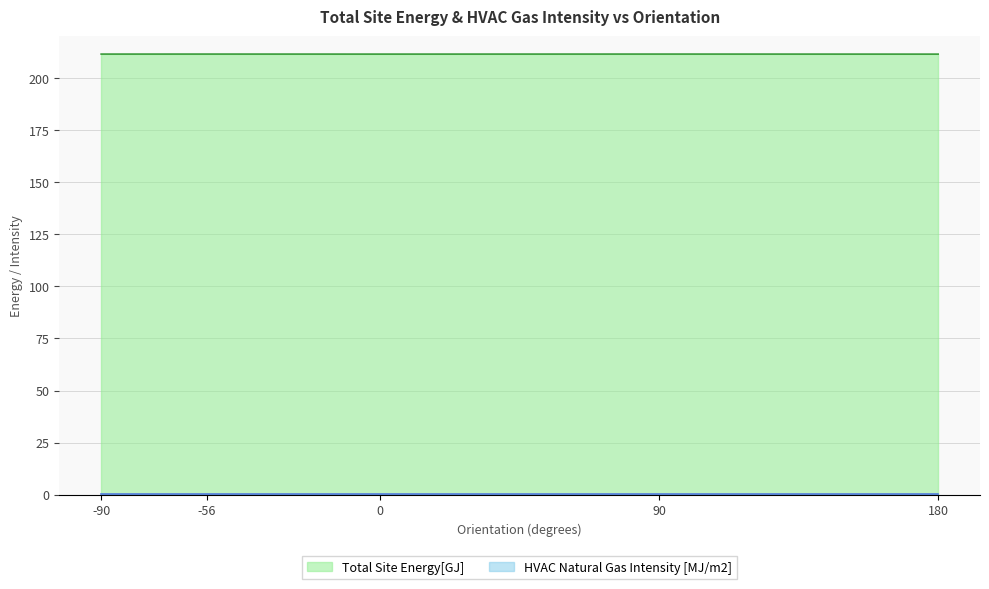

What is the value of the HVAC Natural Gas Intensity [MJ/m2] point at the 4th from the left?

0.5